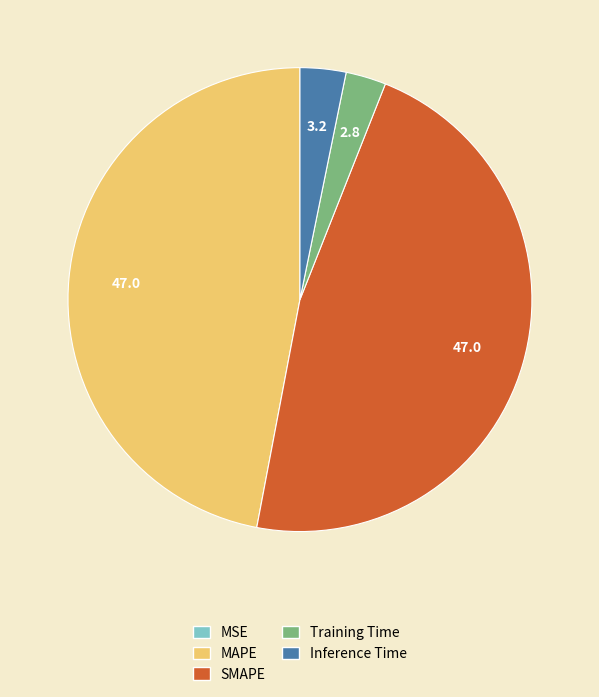

Does SMAPE account for over 50% of the chart?

No